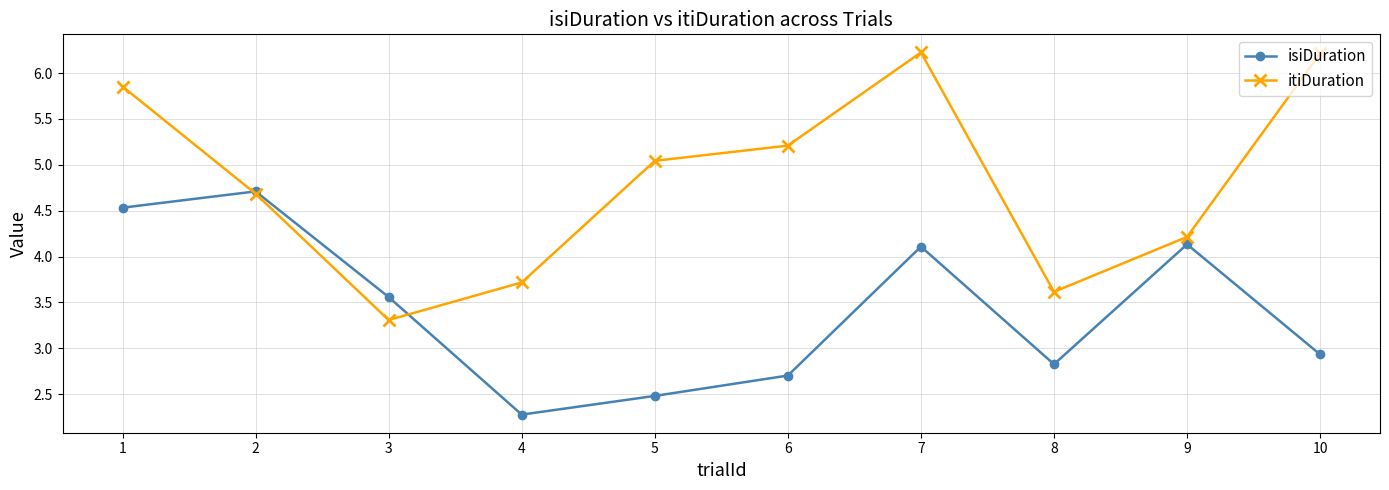

Is it true that itiDuration equals 1.6 at 9?

False